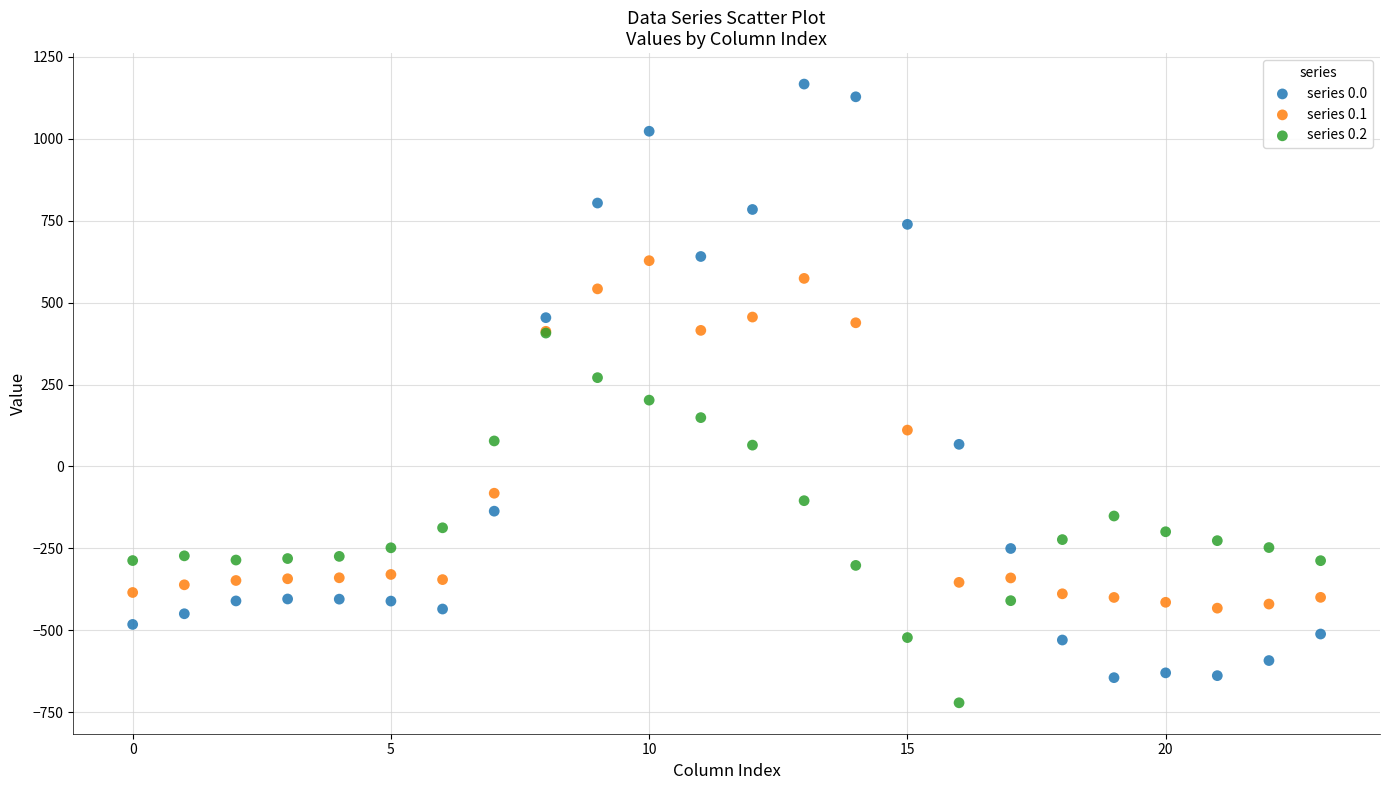

What are all the series names shown in the legend?

series 0.0, series 0.1, series 0.2